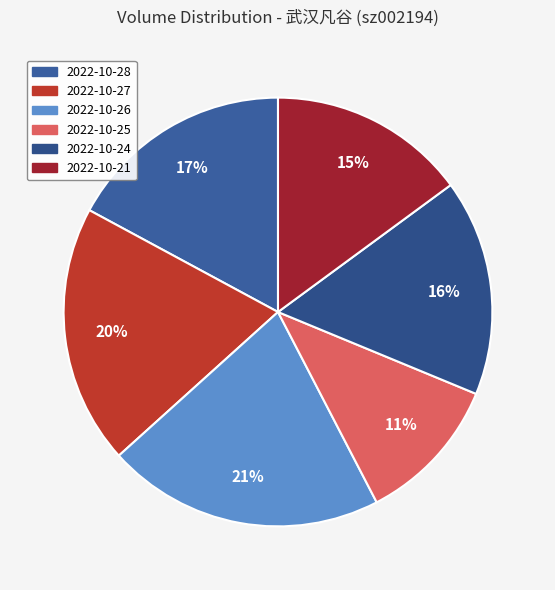

Combined, do 2022-10-24 and 2022-10-28 account for over 50%?

No